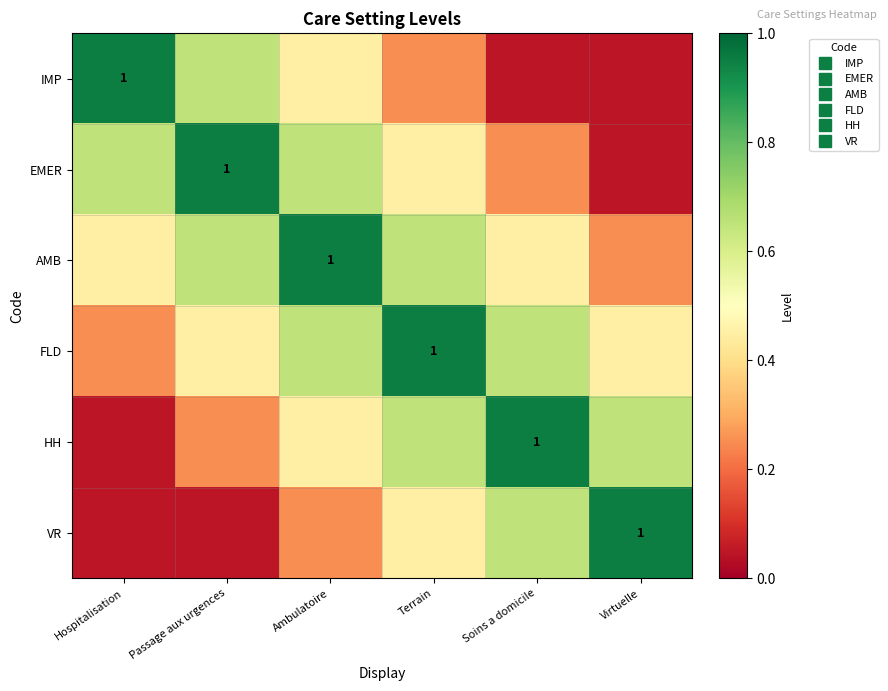

List the series in order of their peak value, lowest first.

IMP, EMER, AMB, FLD, HH, VR